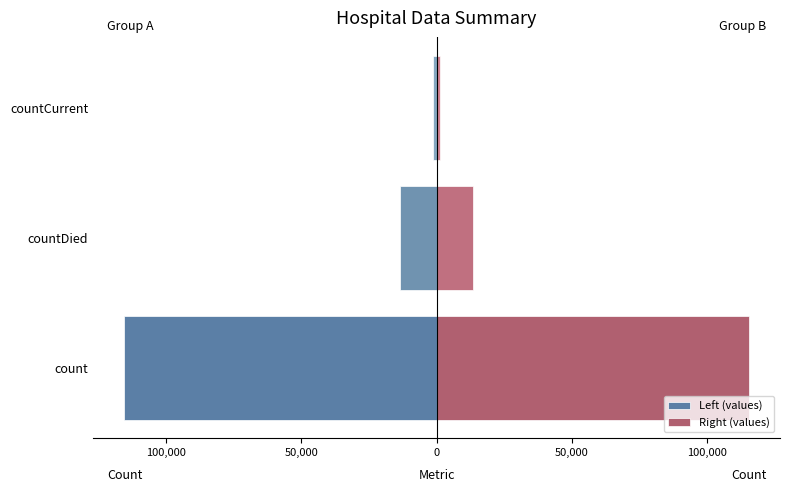

What is the value of the Right (values) bar at the 2nd from the left?

13343